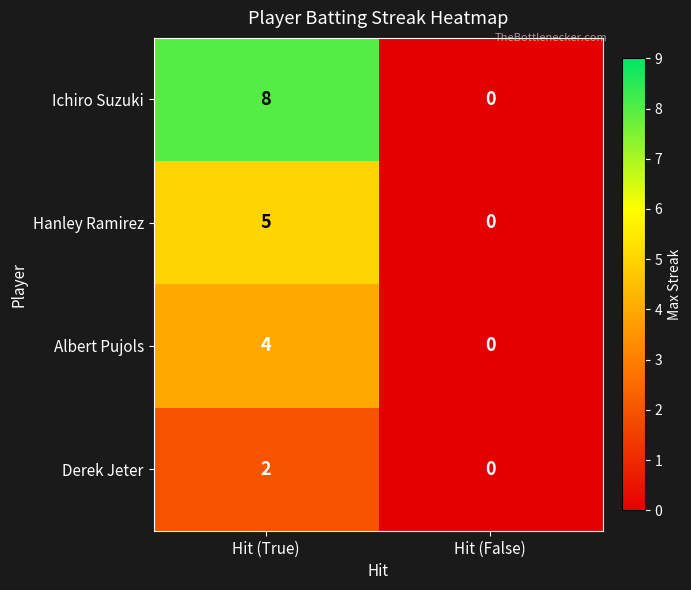

Rank the series by their maximum value, from lowest to highest.

Derek Jeter, Albert Pujols, Hanley Ramirez, Ichiro Suzuki